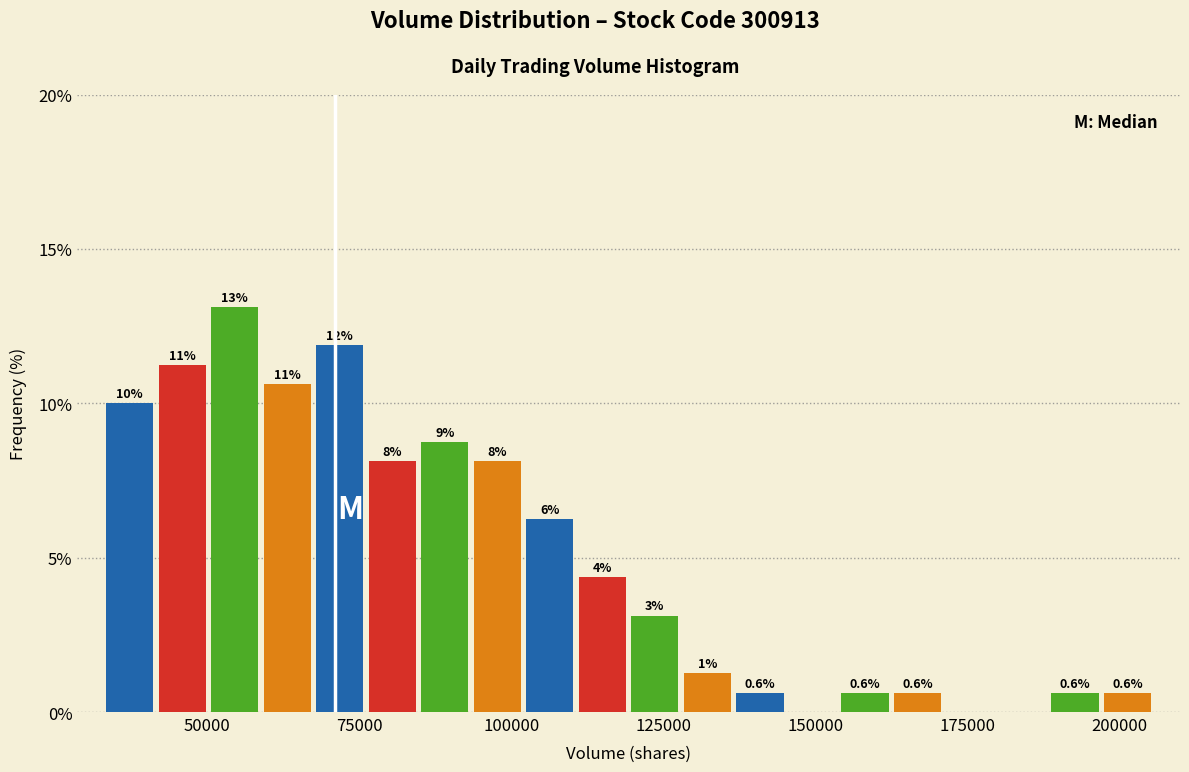

Around what value on the x-axis is the tallest bar? Give the approximate position of its centre, as read against the axis.

55000